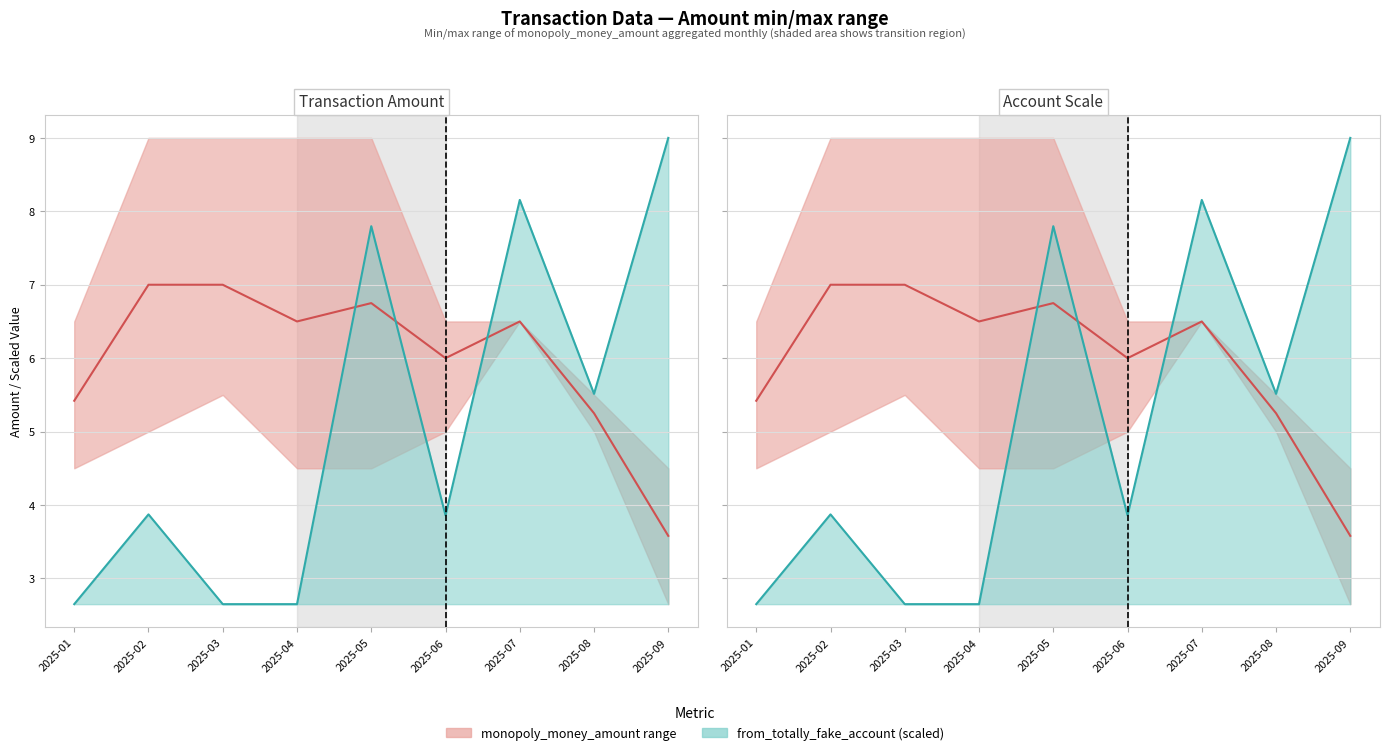

Does the chart have visible grid lines?

Yes